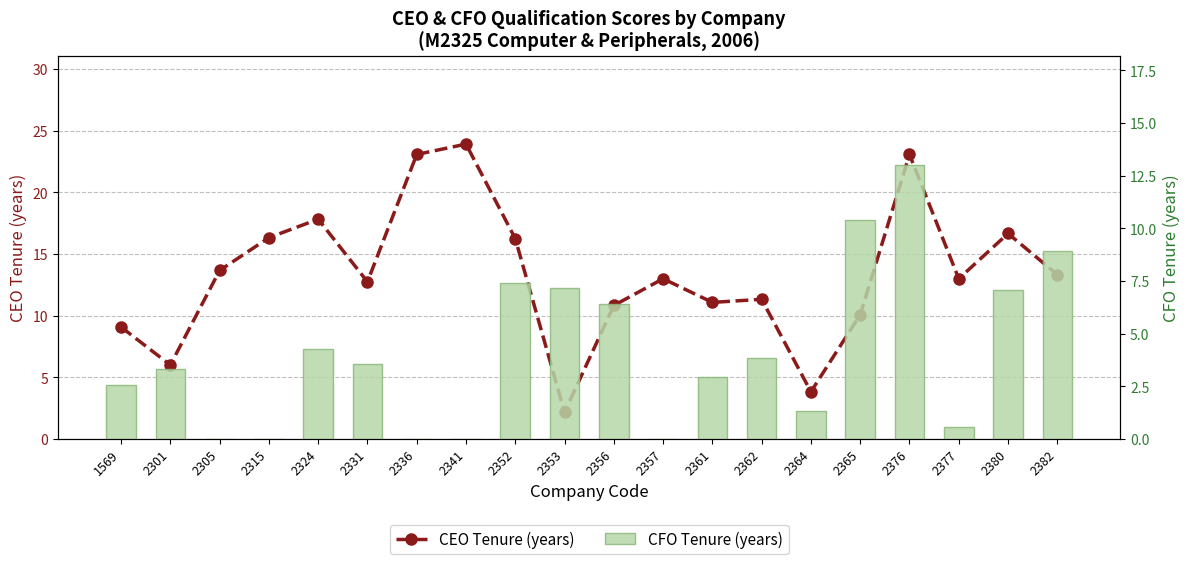

What is the sum of all CEO Tenure (years) values?

267.3